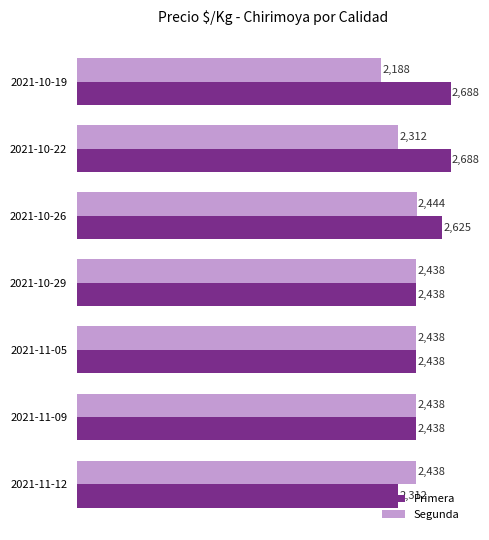

How many distinct data groups are displayed?

2